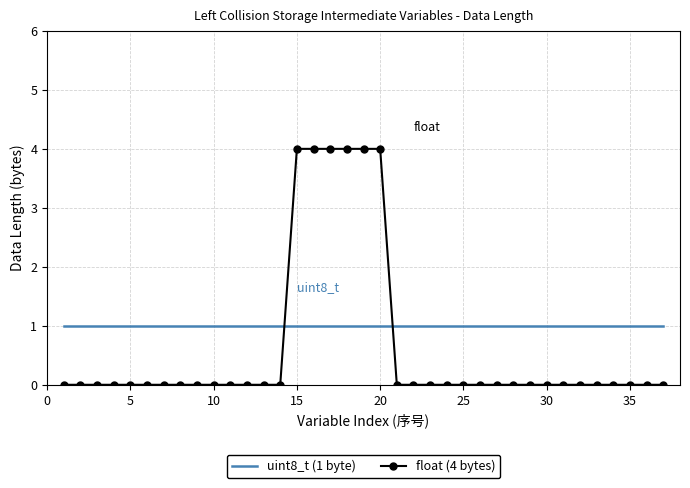

Which series ends up on top after the final intersection of float (4 bytes) and uint8_t (1 byte)?

uint8_t (1 byte)